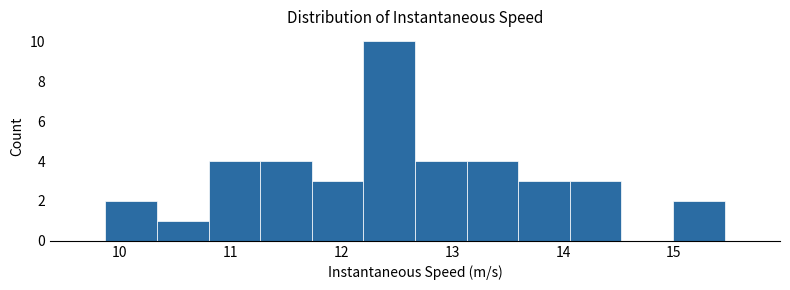

How tall is the bar that spans 10.8 to 11.3 on the x-axis? Neither the bar edges nor the heights are printed on the chart, so give them approximately, as read against the axes.

4